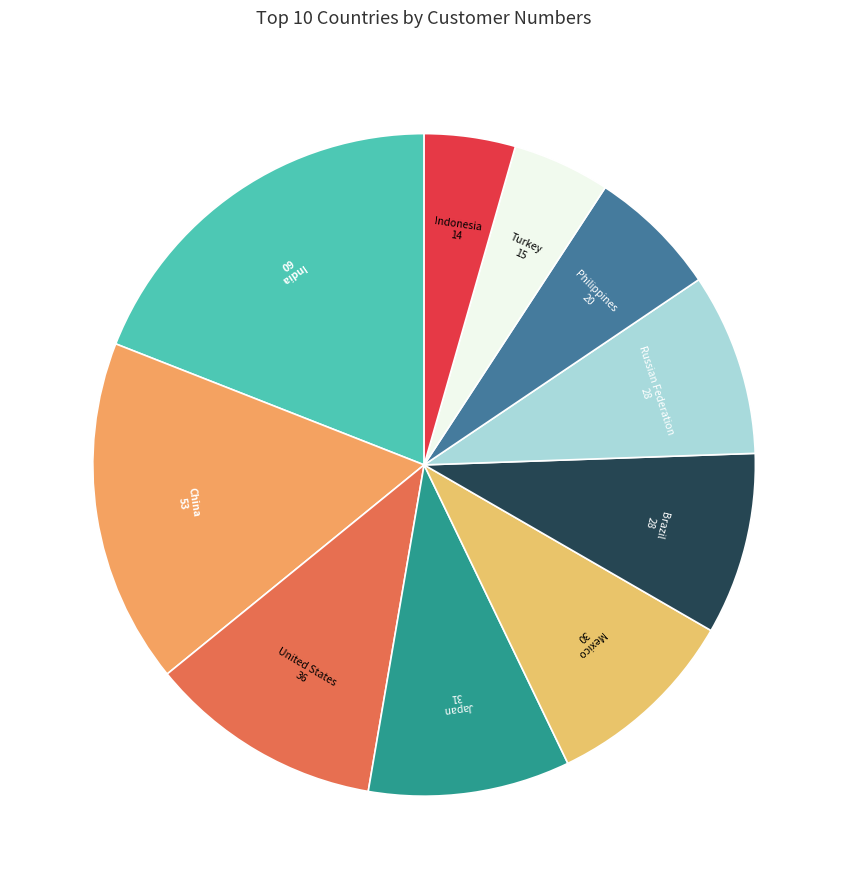

Do Mexico and Turkey together represent more than half of the pie?

No